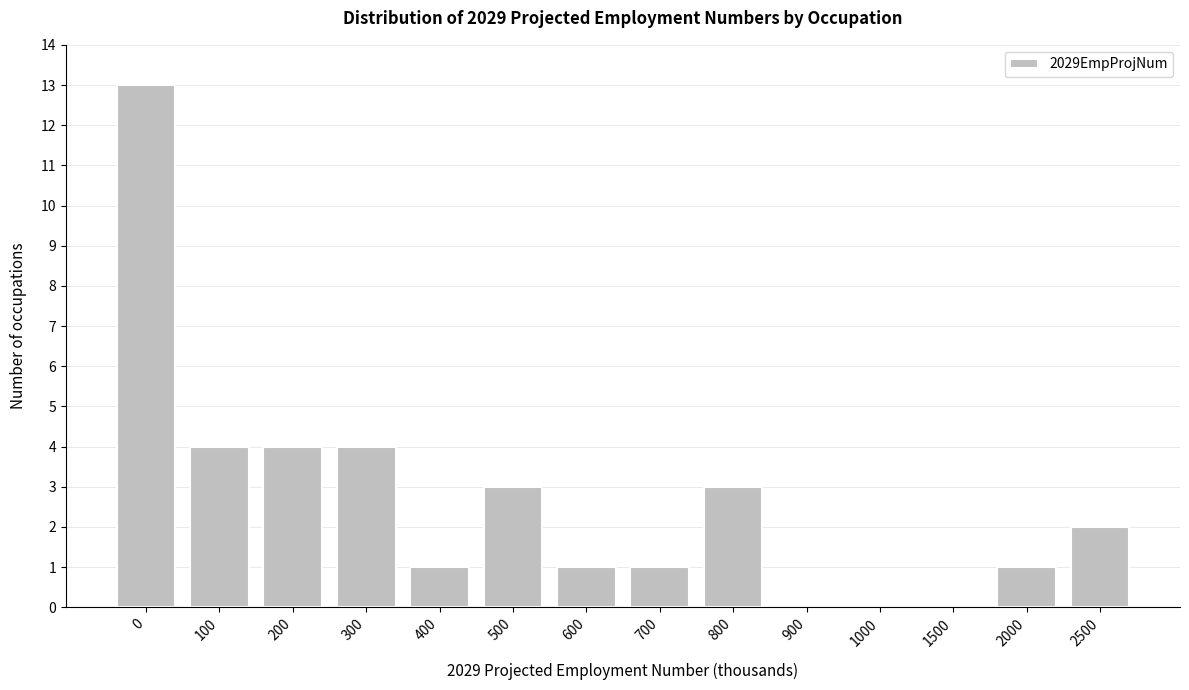

Reading left to right, list all the values displayed in this chart.

0=13	100=4	200=4	300=4	400=1	500=3	600=1	700=1	800=3	900=0	1000=0	1500=0	2000=1	2500=2